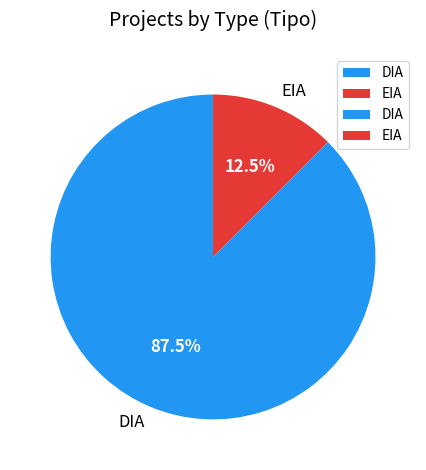

Which slice is the largest?

DIA